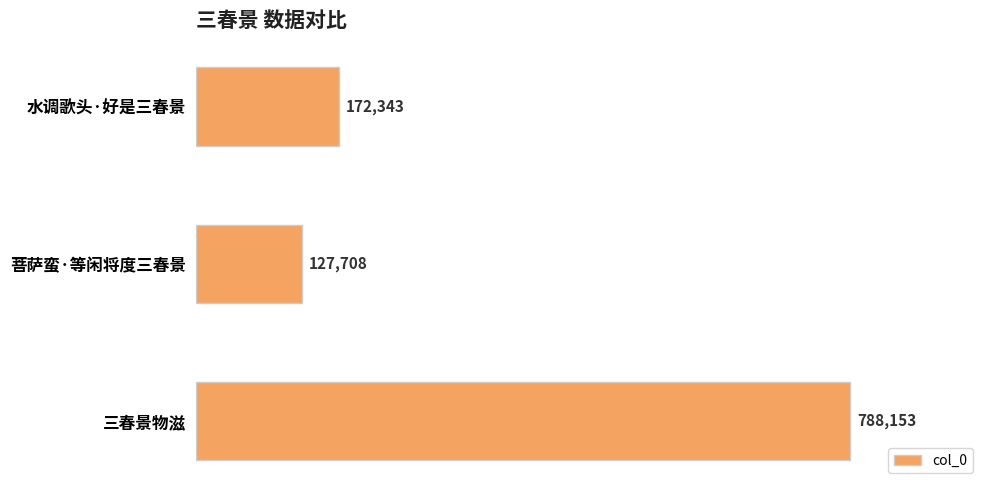

What is the ratio of the value at 菩萨蛮·等闲将度三春景 to the value at 水调歌头·好是三春景?

0.7